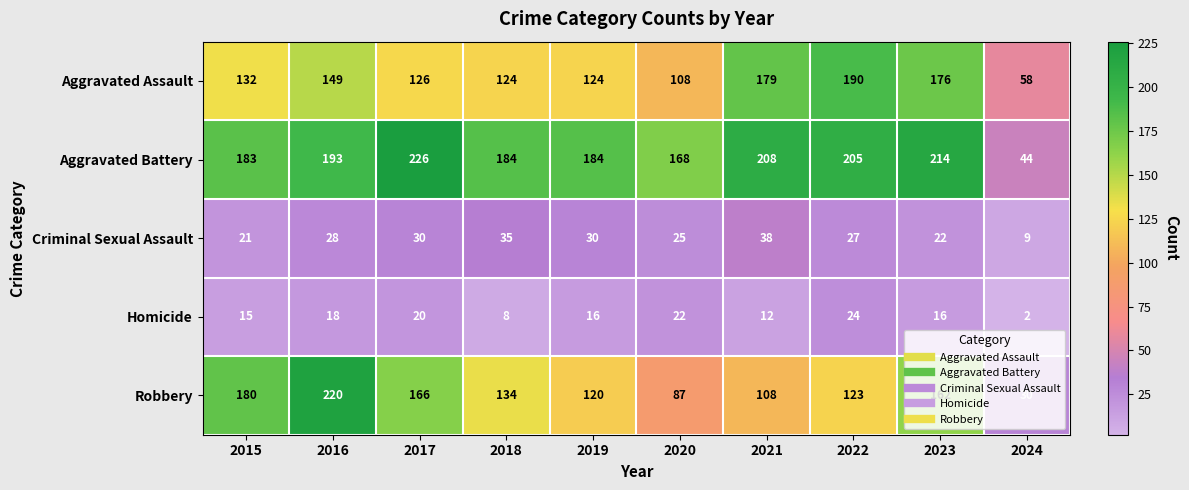

Count the number of data series in this chart.

5